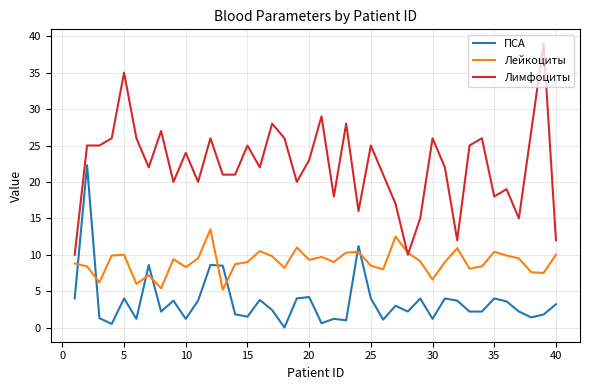

What is the maximum value for Лимфоциты?

39.0